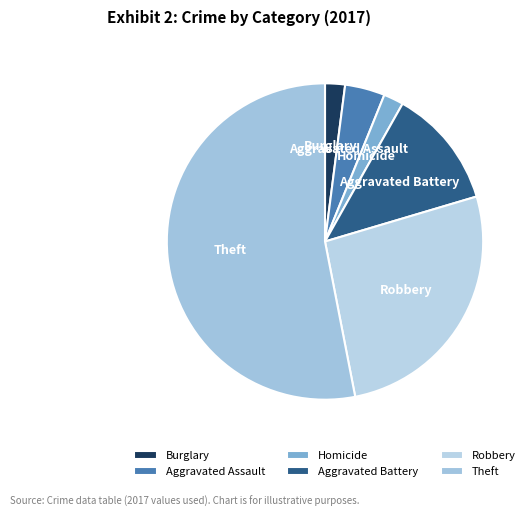

Combined, do Robbery and Burglary account for over 50%?

No